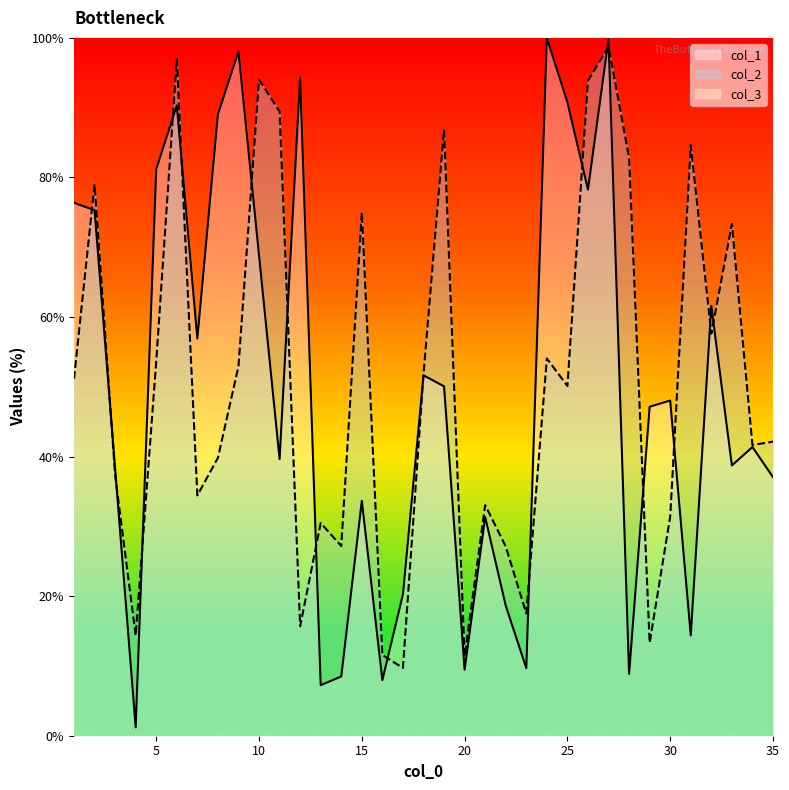

What is the value of the col_2 point at the 4th from the left?

14.3